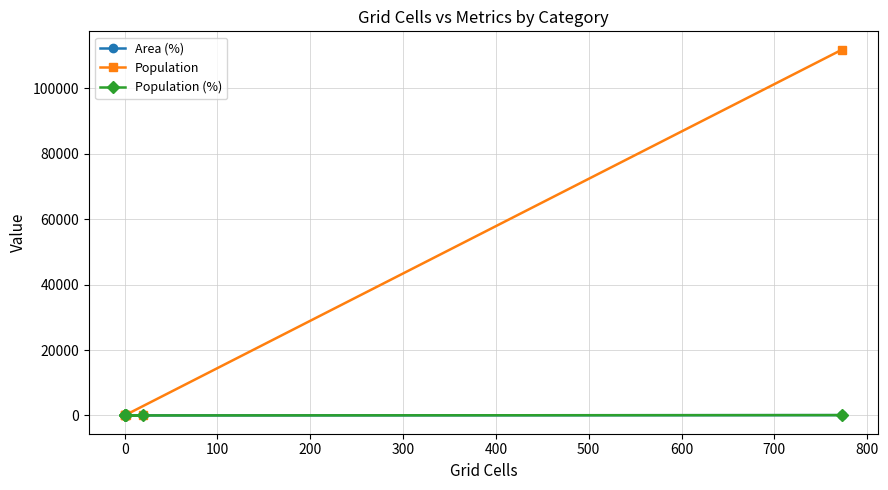

What are all the series names shown in the legend?

Area (%), Population, Population (%)